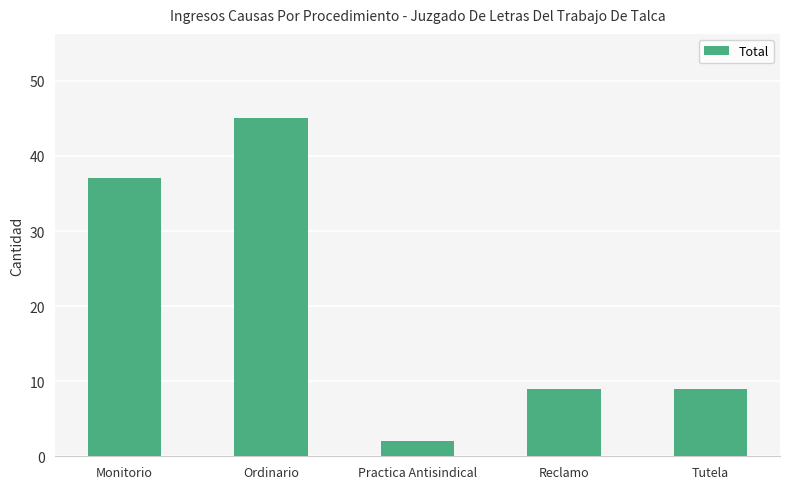

What is the difference between the second highest and second lowest values?

28